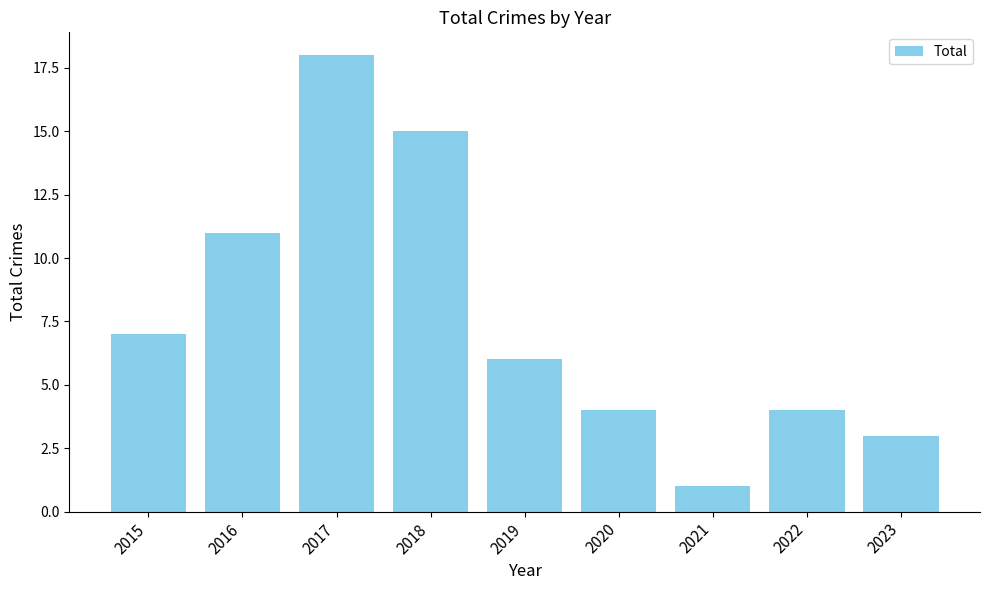

What is the ratio of the value at 2022 to the value at 2023?

1.3